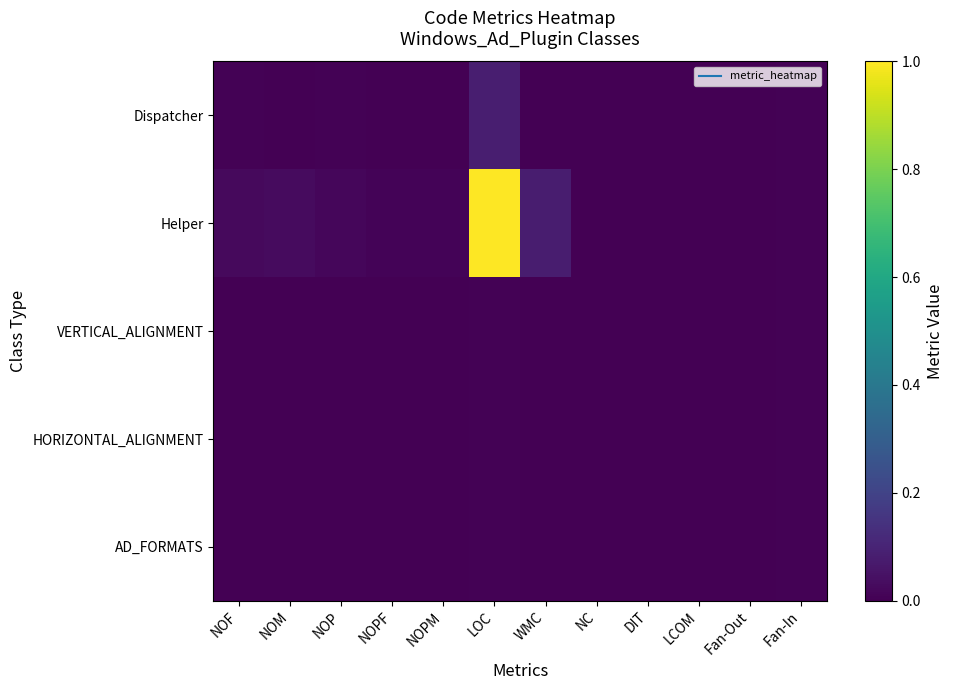

Which series changed the most between NOM and LCOM?

Helper